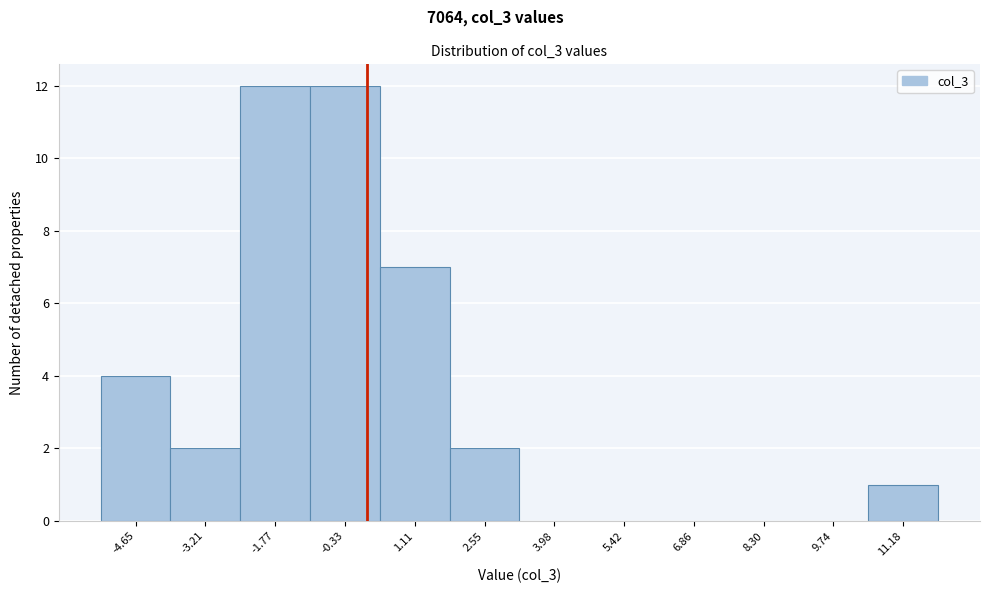

Reading left to right, extract all data points from this chart.

-4.65=4	-3.21=2	-1.77=12	-0.33=12	1.11=7	2.55=2	3.98=0	5.42=0	6.86=0	8.30=0	9.74=0	11.18=1